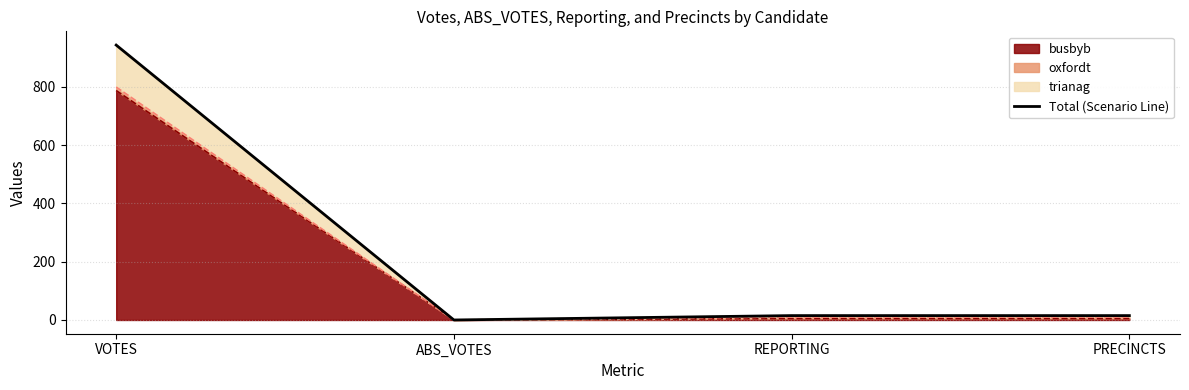

Reading left to right, list all the values displayed in this chart.

VOTES=943	ABS_VOTES=0	REPORTING=15	PRECINCTS=15